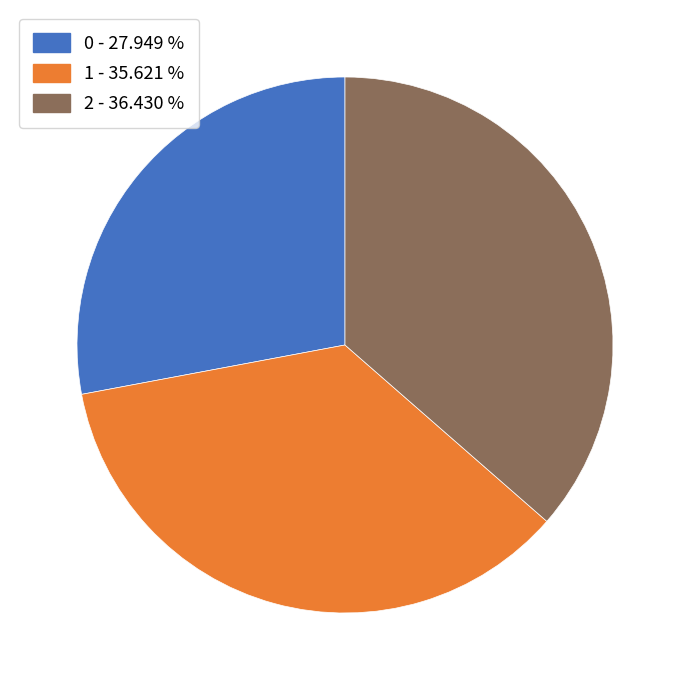

Does 2 represent more than half of the total?

No